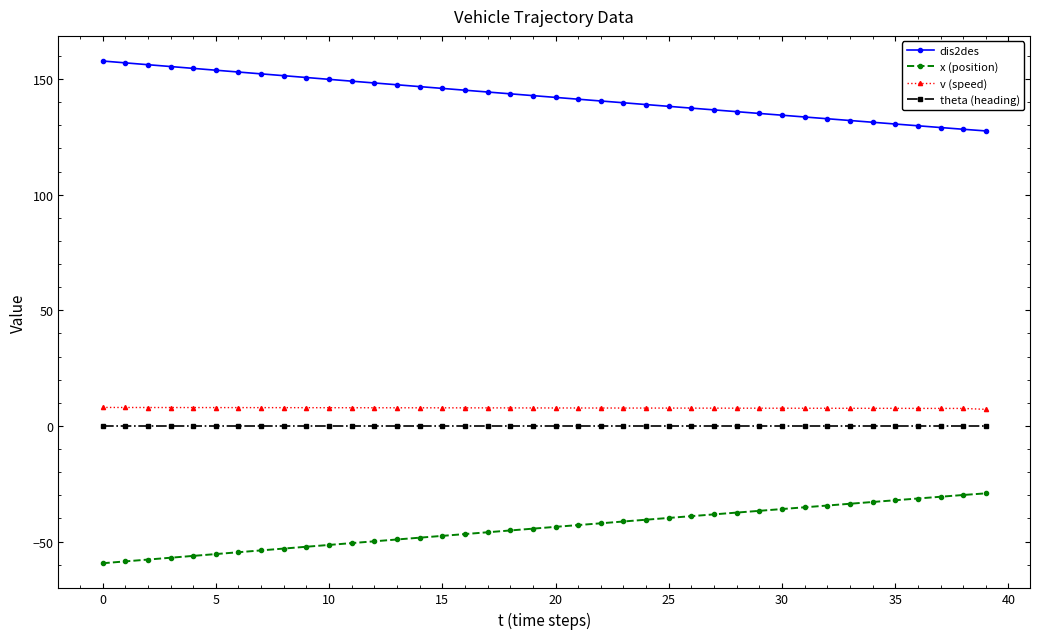

What is the maximum value shown in the chart?

157.8